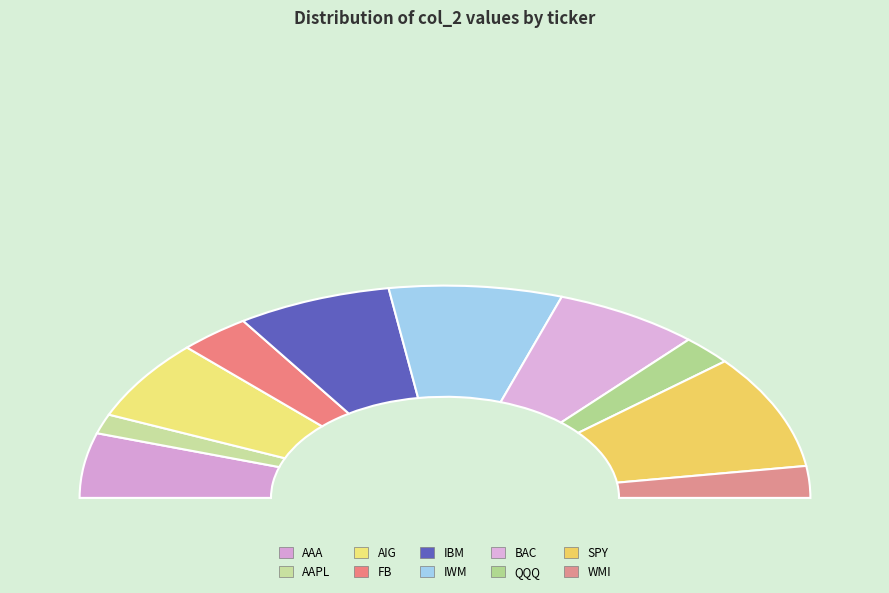

What percentage do BAC and AIG together represent?

25.1%